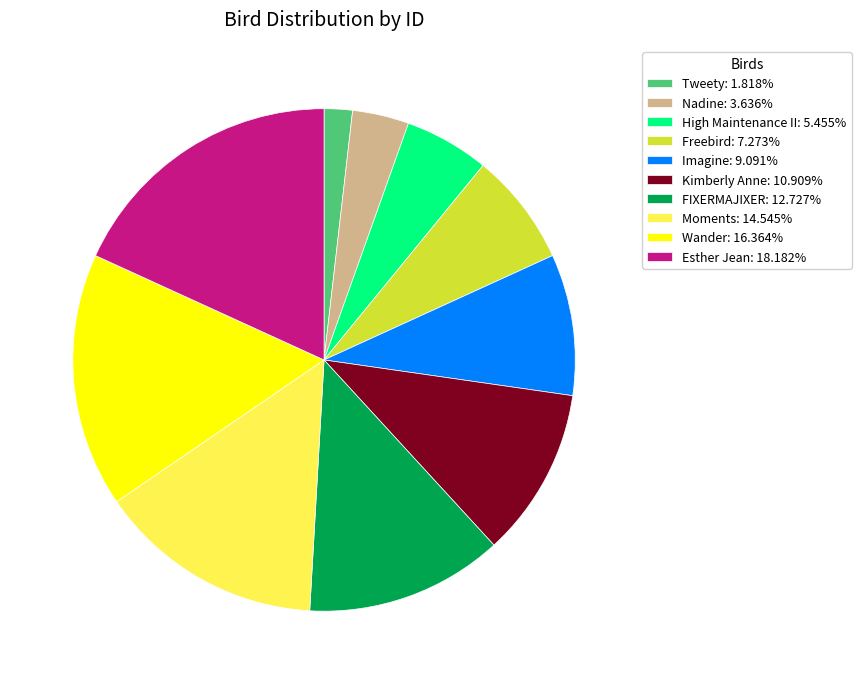

Is it true that High Maintenance II is 14% of the pie?

False